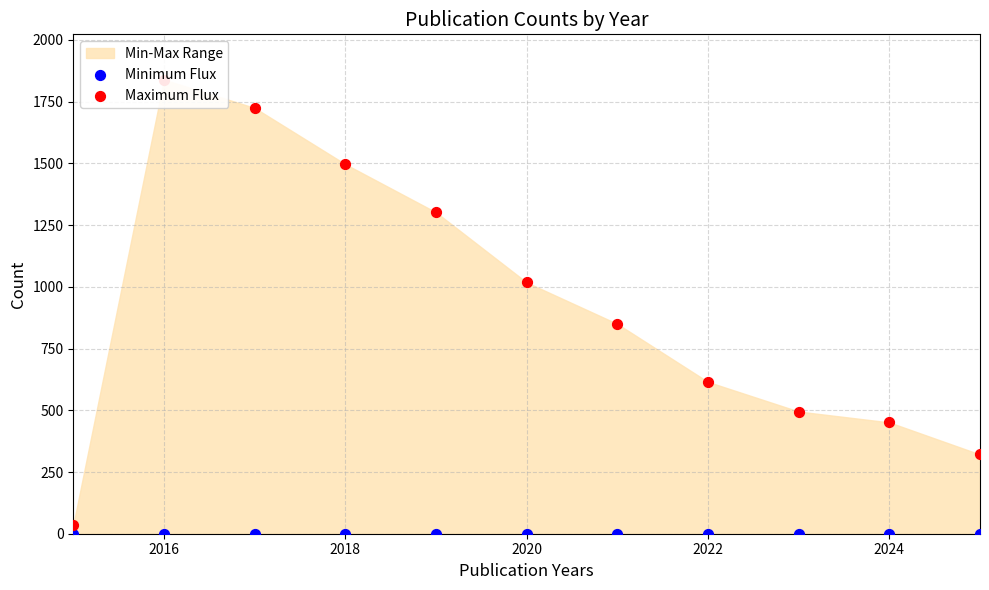

At how many categories does at least one series exceed 1728?

1